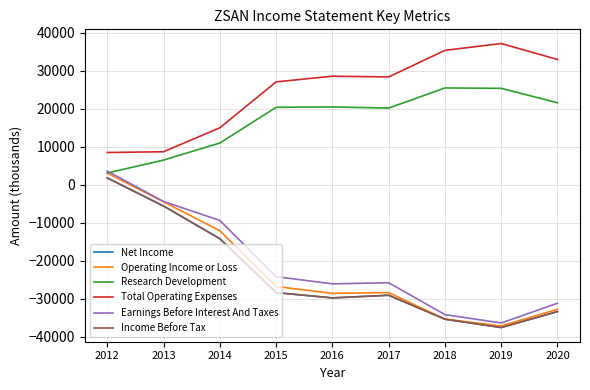

Is it true that Operating Income or Loss equals -35400 at 2018?

True